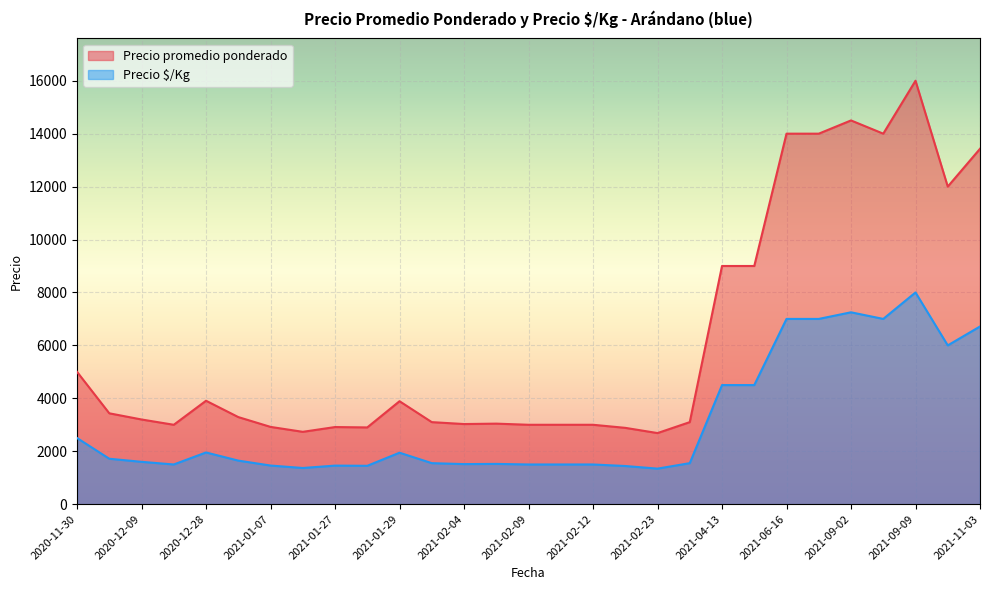

What is the difference between the highest and lowest values at 2021-09-02?

7250.0